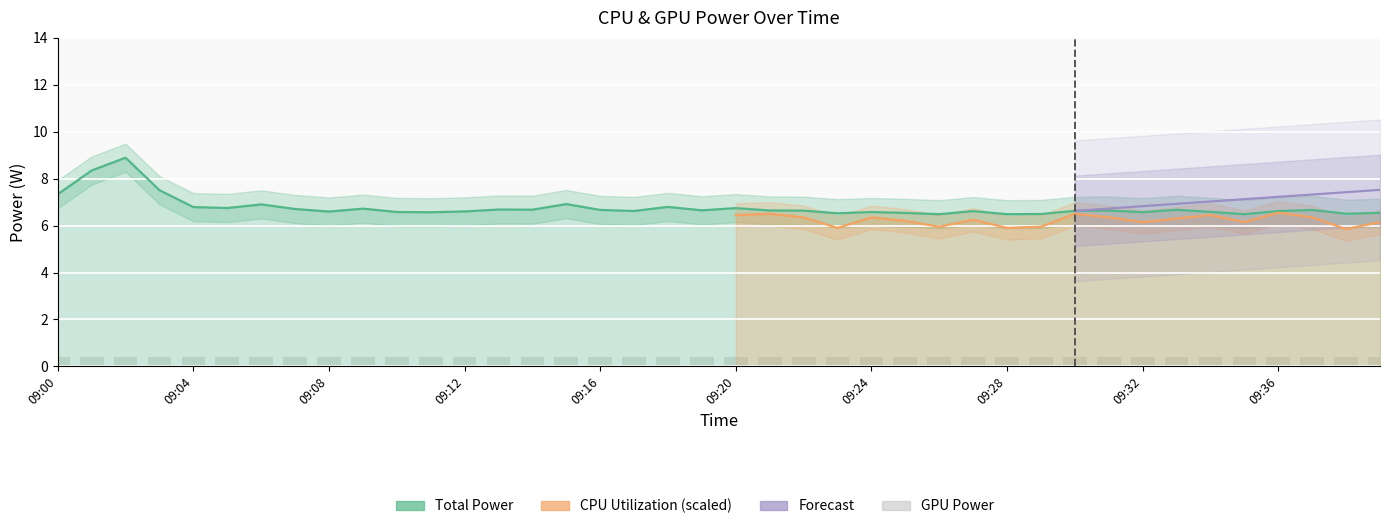

Are the bars horizontal?

No